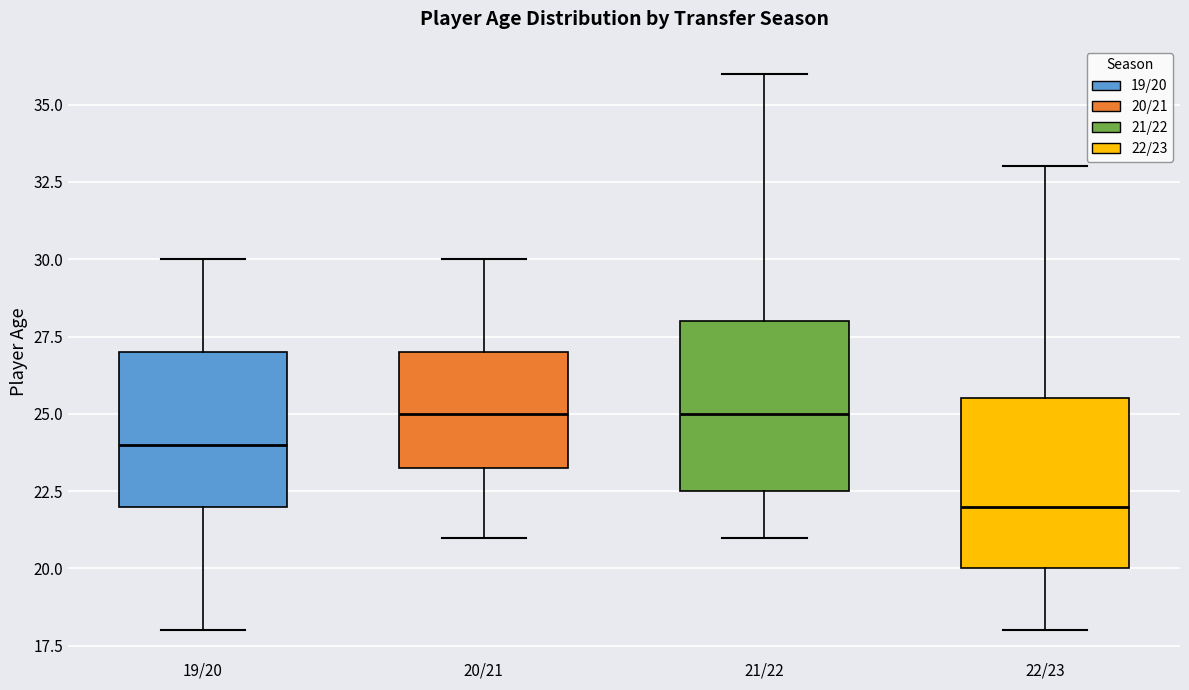

Reading left to right, read every box against the y-axis: the position of its median line, the range the box covers, and the ends of its whiskers. The values are not printed on the chart, so give them approximately, as read against the axis.

19/20: median 24.0, box 22.0 to 27.0, whiskers 18.0 to 30.0
20/21: median 25.0, box 23.5 to 27.0, whiskers 21.0 to 30.0
21/22: median 25.0, box 22.5 to 28.0, whiskers 21.0 to 36.0
22/23: median 22.0, box 20.0 to 25.5, whiskers 18.0 to 33.0